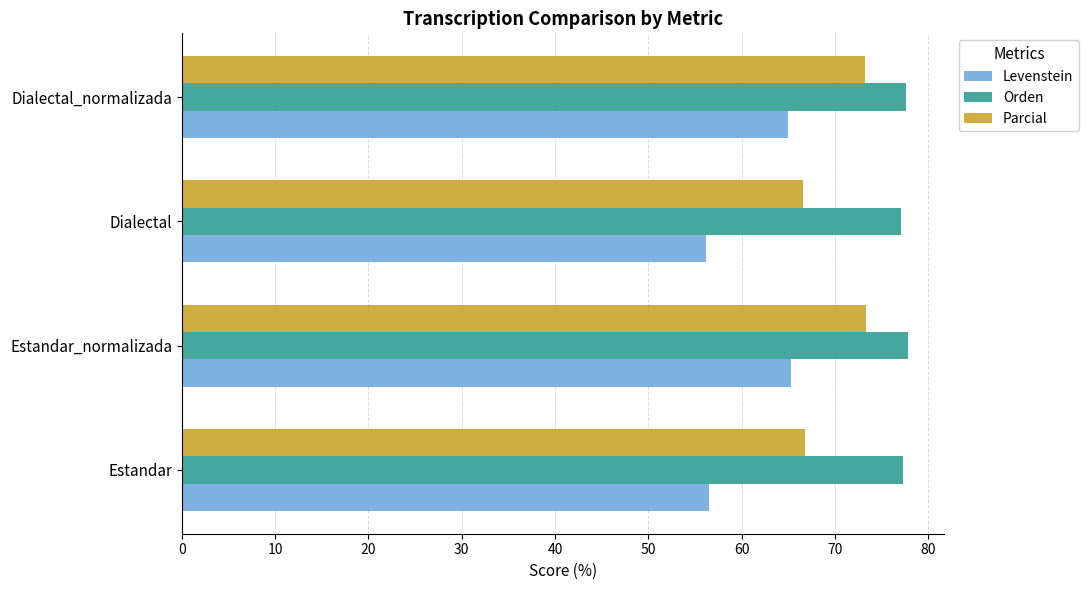

The Levenstein series shows 65.0 at Dialectal_normalizada. True or false?

True